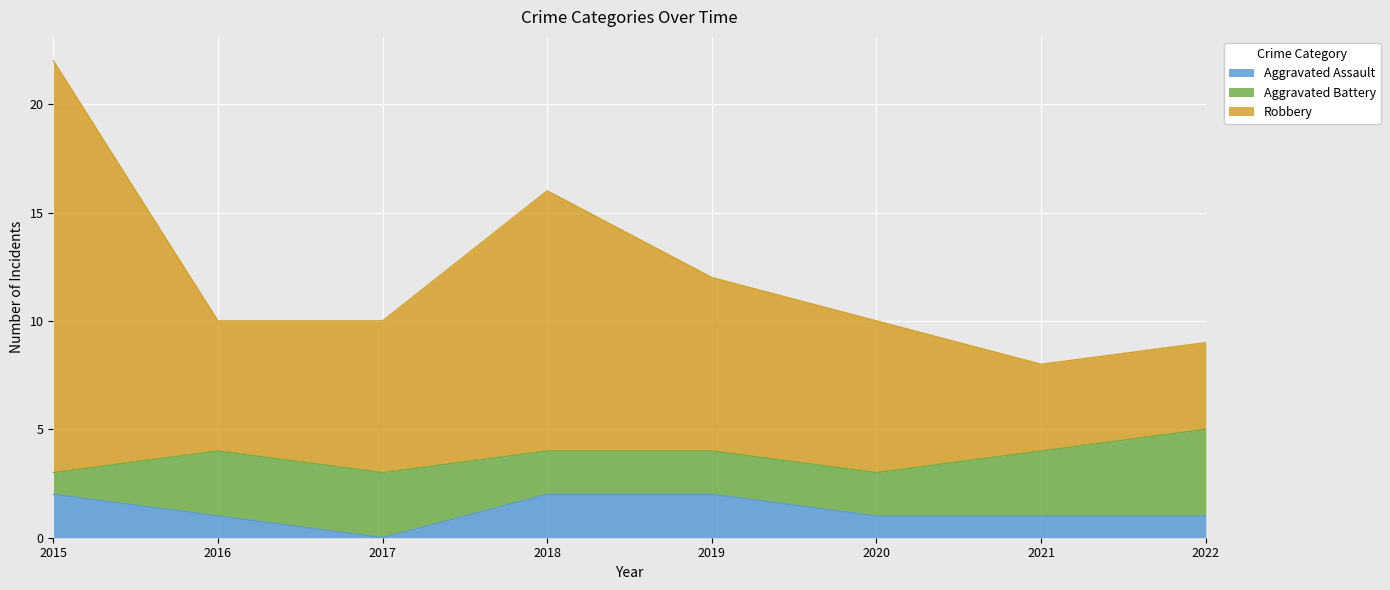

The value of Aggravated Assault at 2020 is 2. True or false?

False